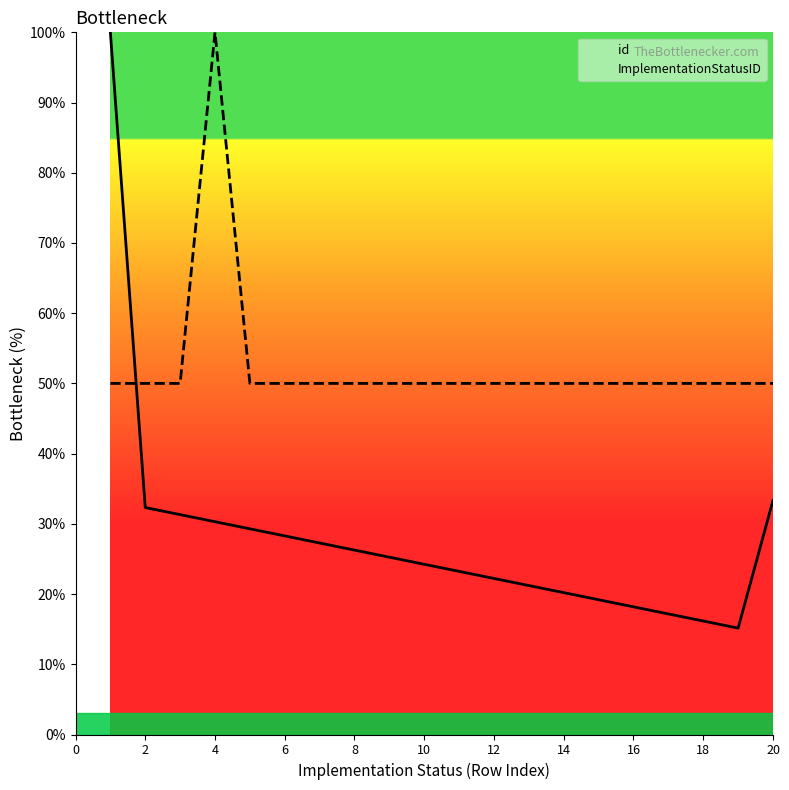

How many intersections are there between id and ImplementationStatusID?

1